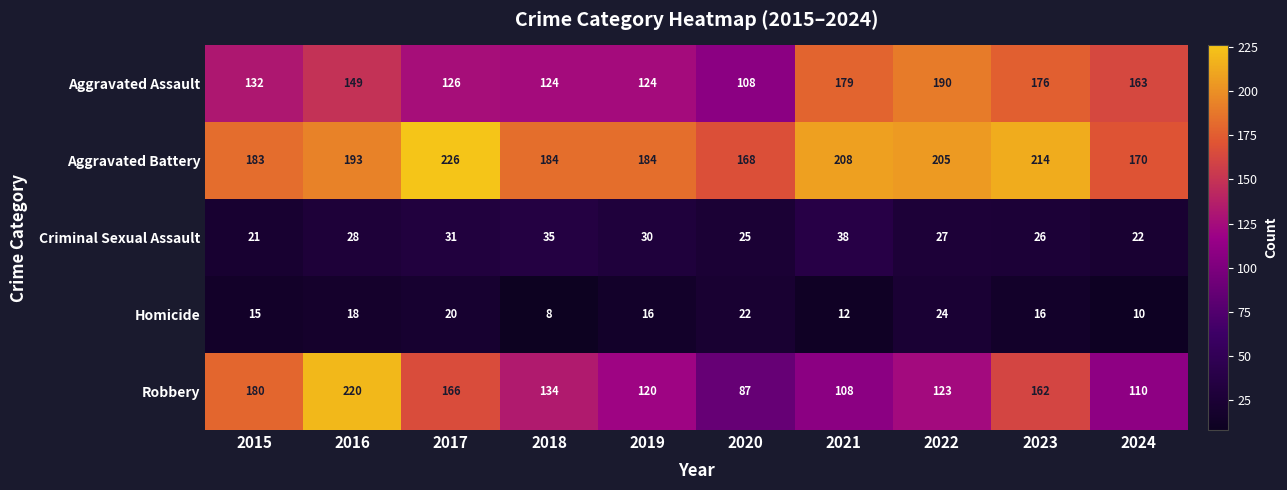

Which series has the largest total across all categories?

Aggravated Battery